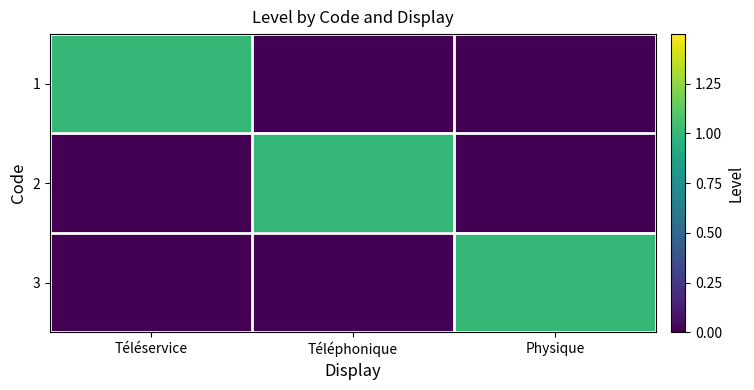

Reading left to right, transcribe all the data shown in this chart.

1: Téléservice=1	Téléphonique=0	Physique=0
2: Téléservice=0	Téléphonique=1	Physique=0
3: Téléservice=0	Téléphonique=0	Physique=1